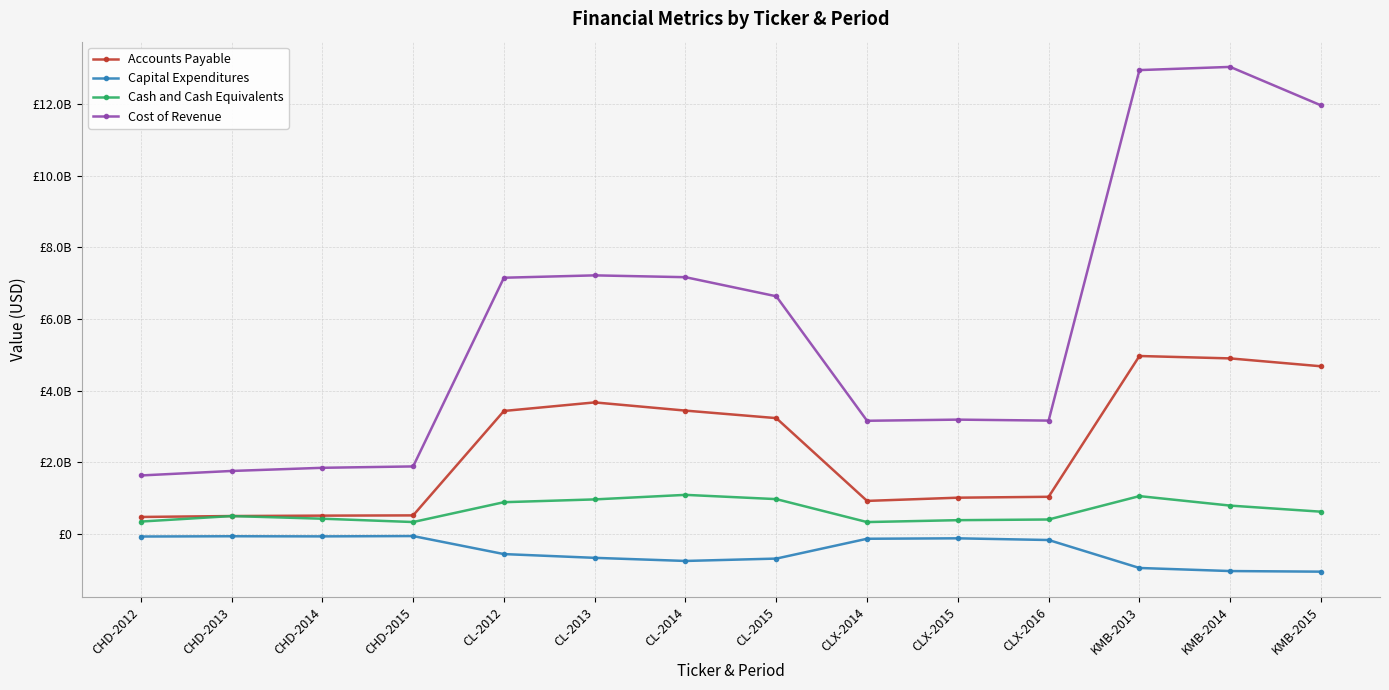

Does the chart have visible grid lines?

Yes